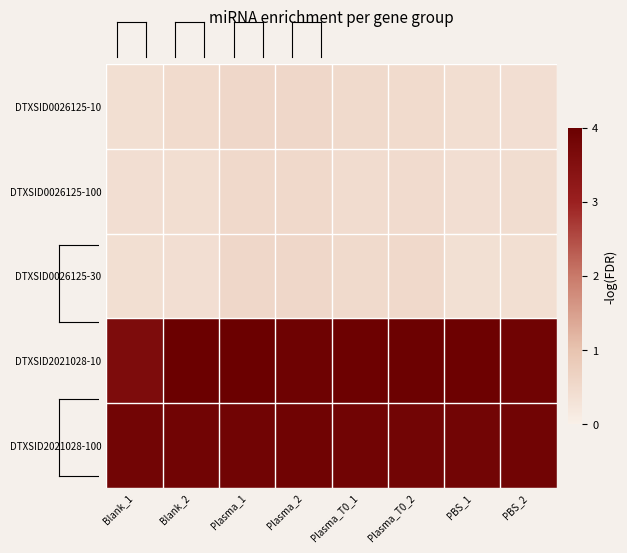

What is the spread (max minus min) of values at PBS_1?

3.6